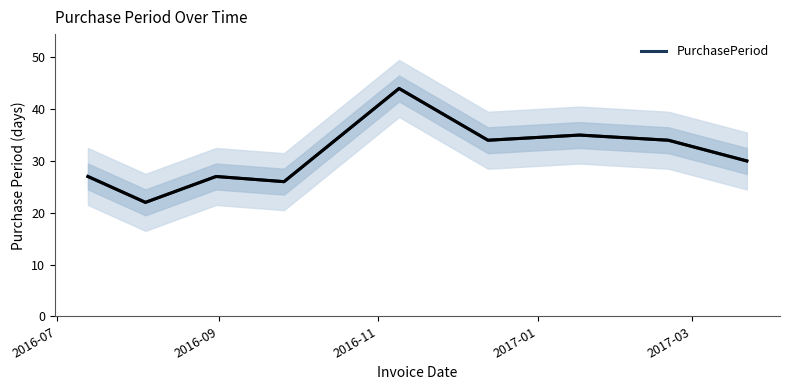

What is the minimum value for PurchasePeriod?

22